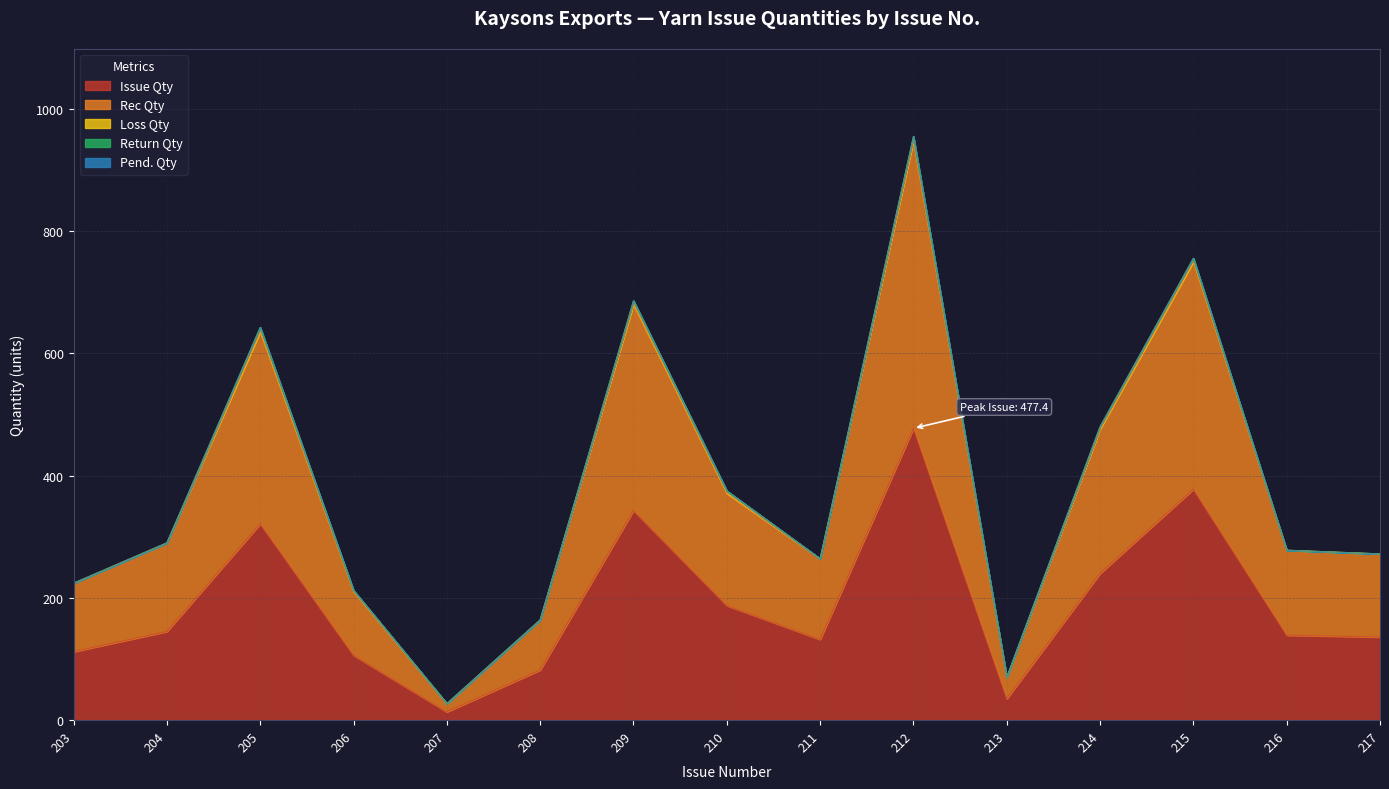

Does the chart display data point markers on the line(s)?

No